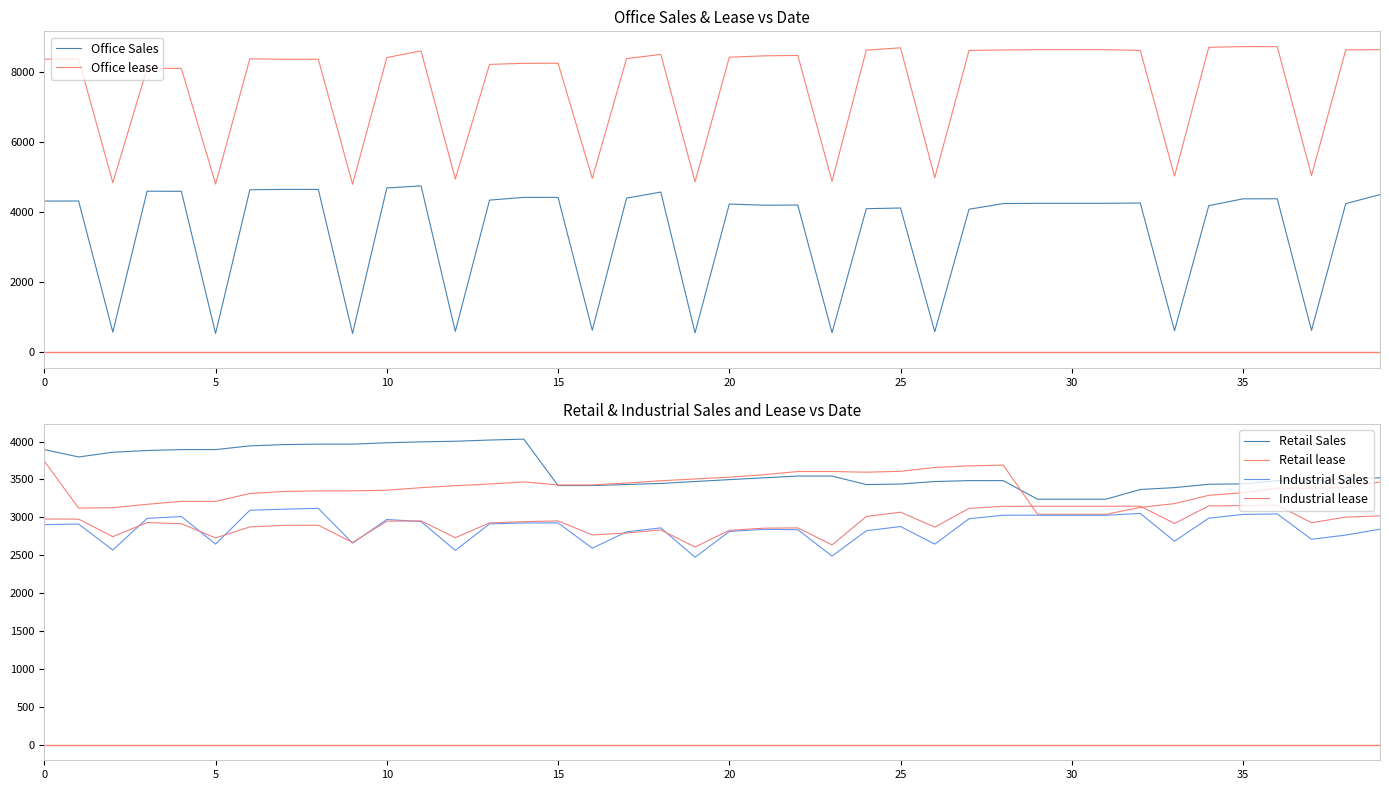

What is the total value across all series at 36?

26169